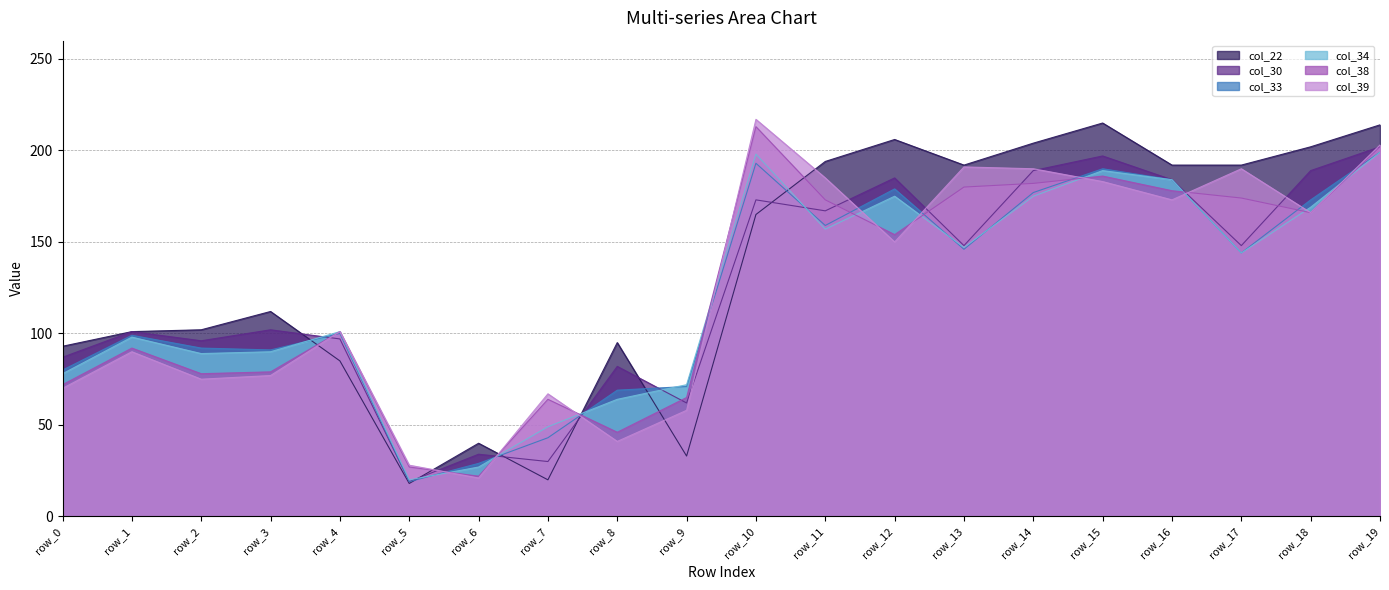

Is it true that col_34 equals 101 at row_4?

True